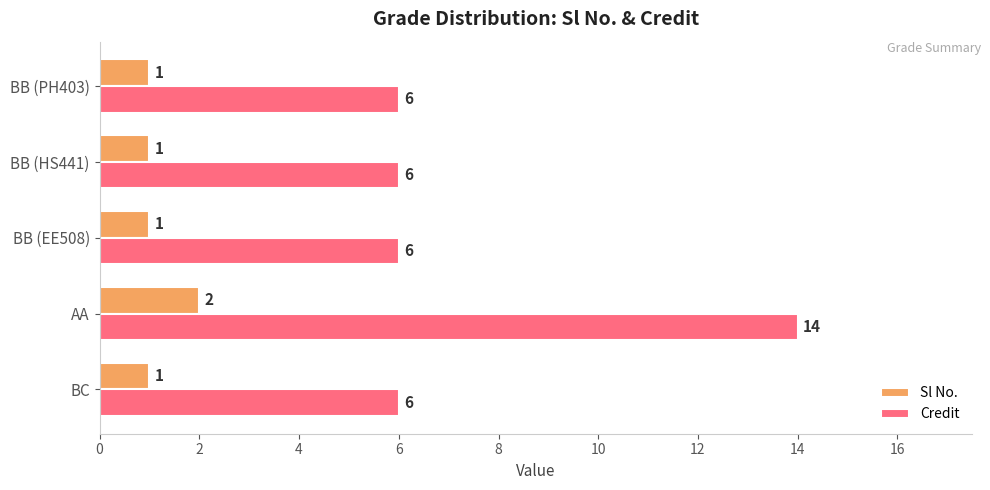

List the series in order of their overall mean, lowest first.

Sl No., Credit